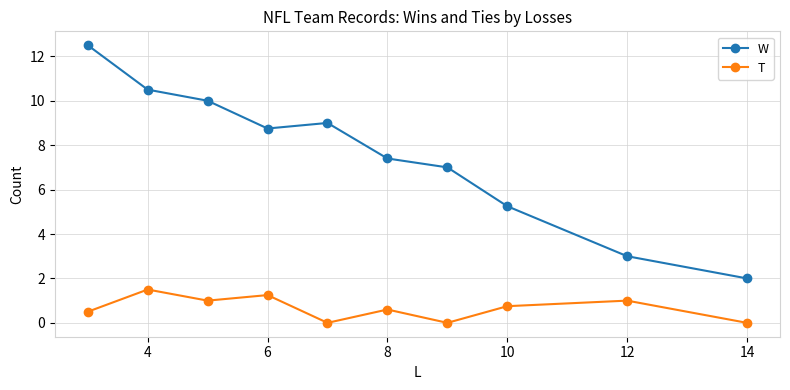

What is the average value of the T series?

0.7